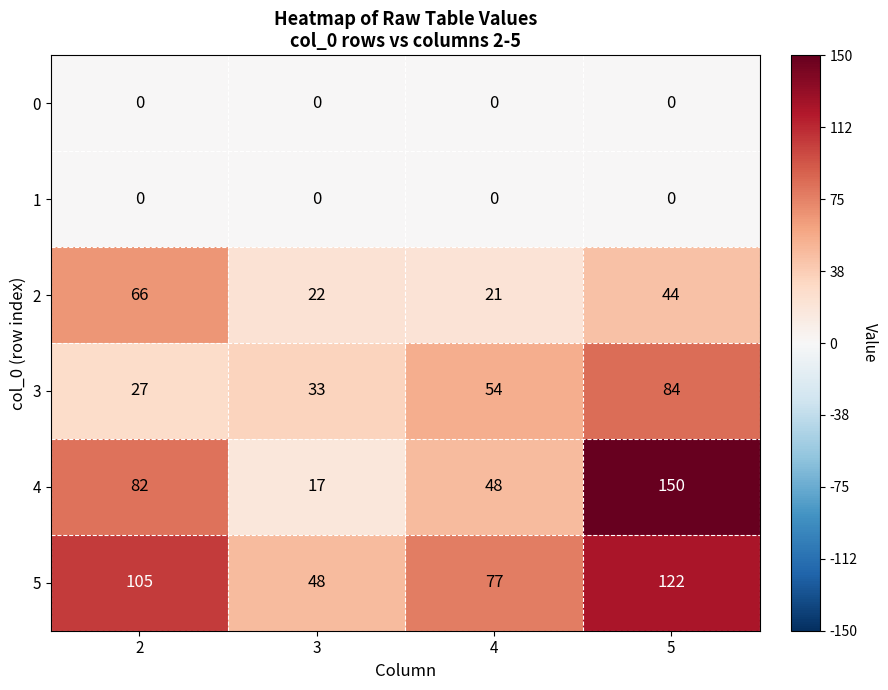

What is the average value of the 5 series?

88